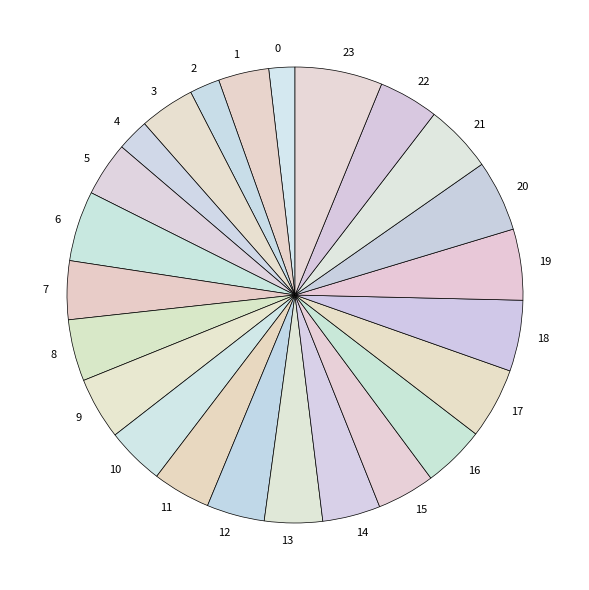

Combined, do 6 and 23 account for over 50%?

No